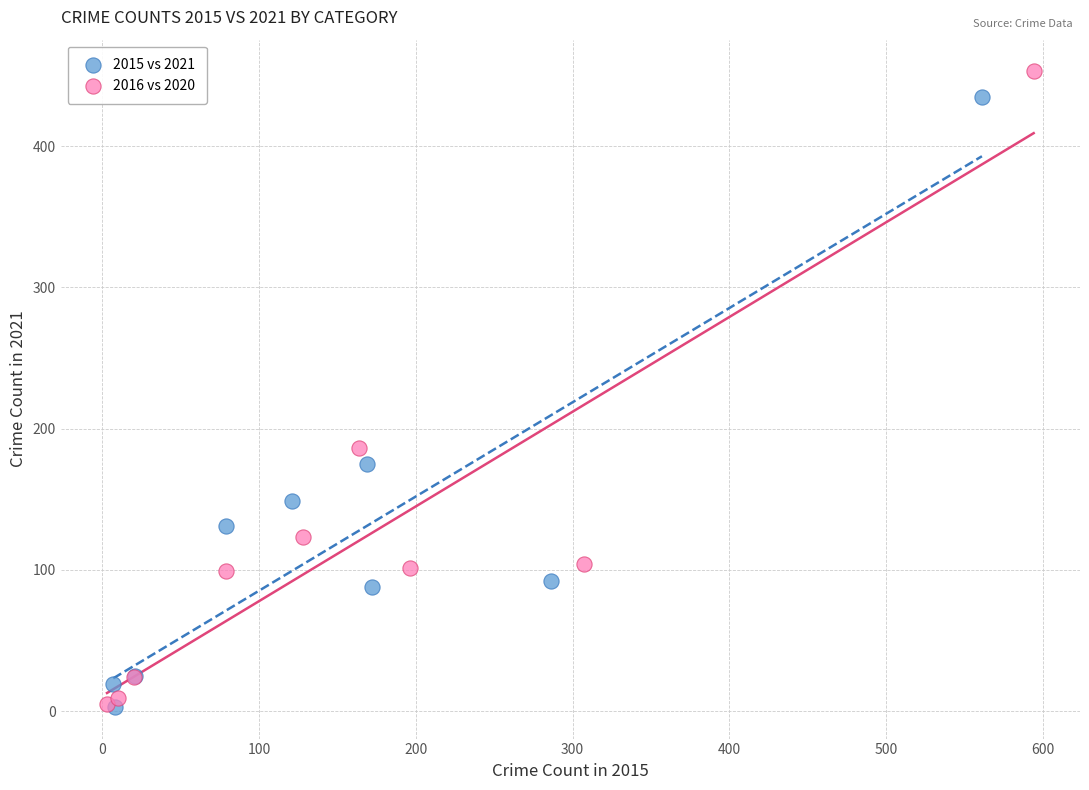

What are all the series names shown in the legend?

2015 vs 2021, 2016 vs 2020